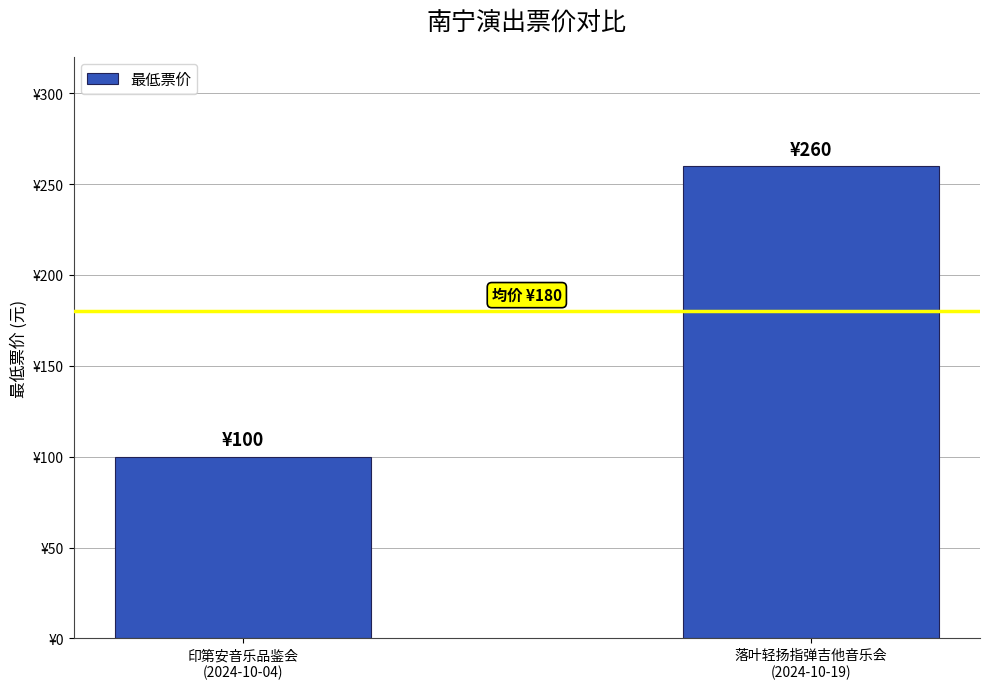

What is the label of the 1st bar from the right?

落叶轻扬指弹吉他音乐会
(2024-10-19)